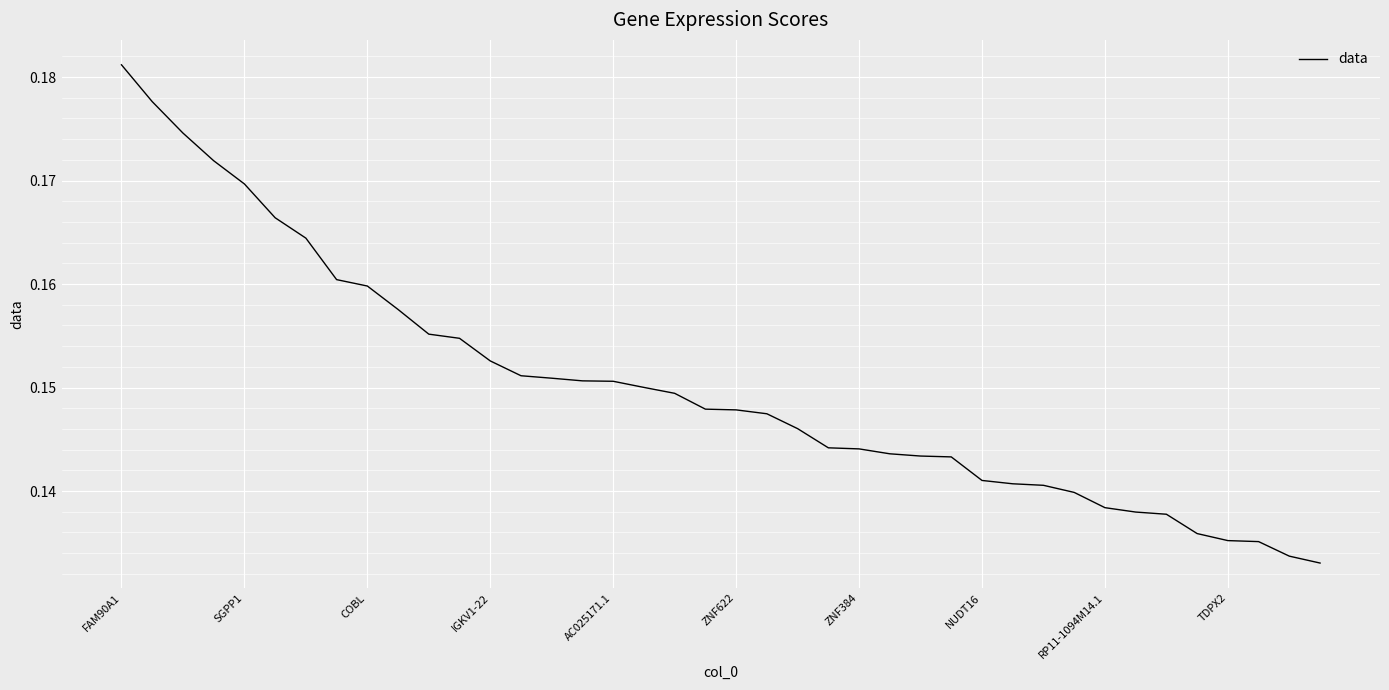

Is it true that the value at RP11-1094M14.1 is 0.2?

False